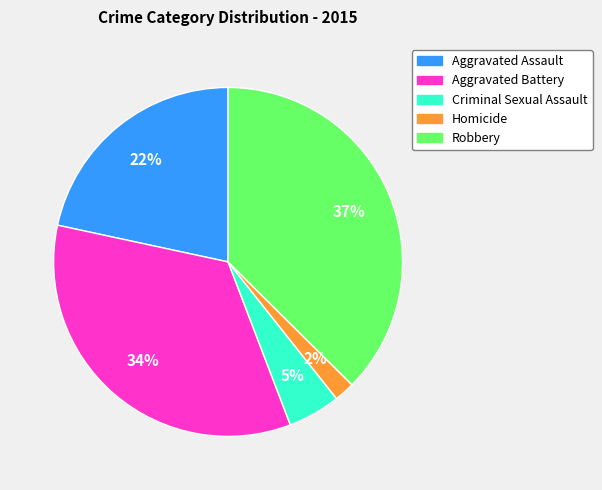

Count the number of slices in the pie.

5